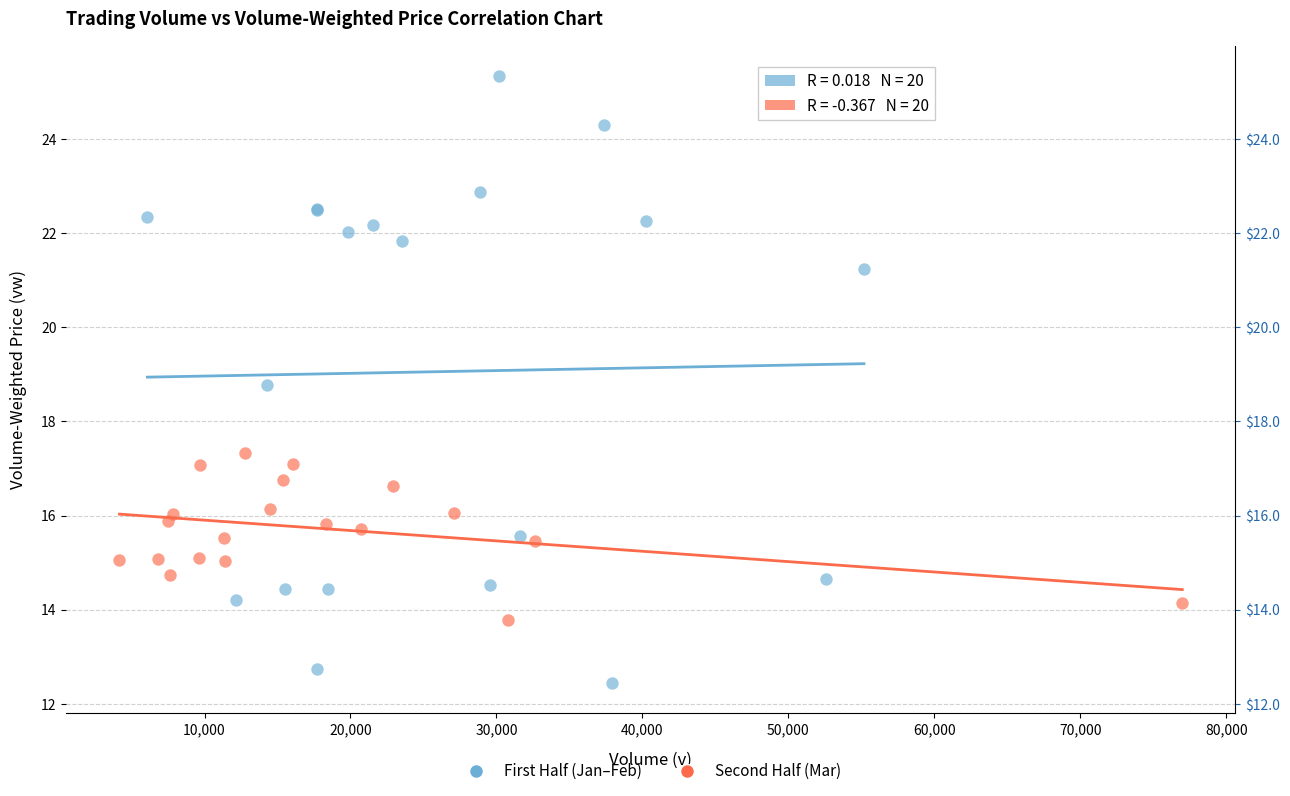

Which series contains the lowest Y value?

First Half (Jan–Feb)